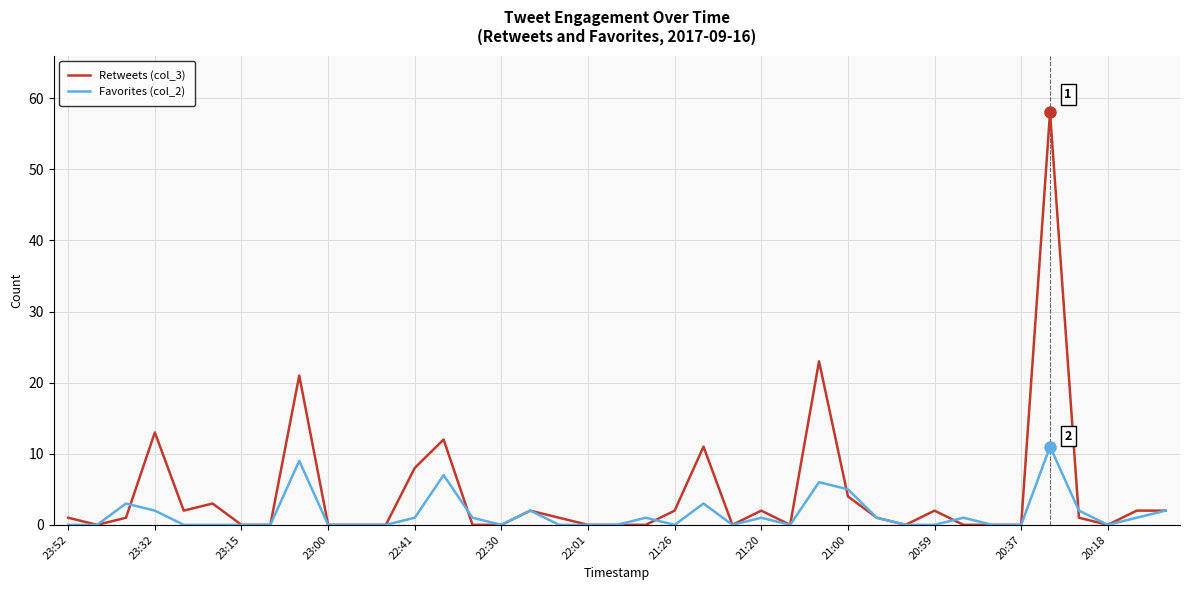

Rank the series by their average value, from highest to lowest.

Retweets (col_3), Favorites (col_2)